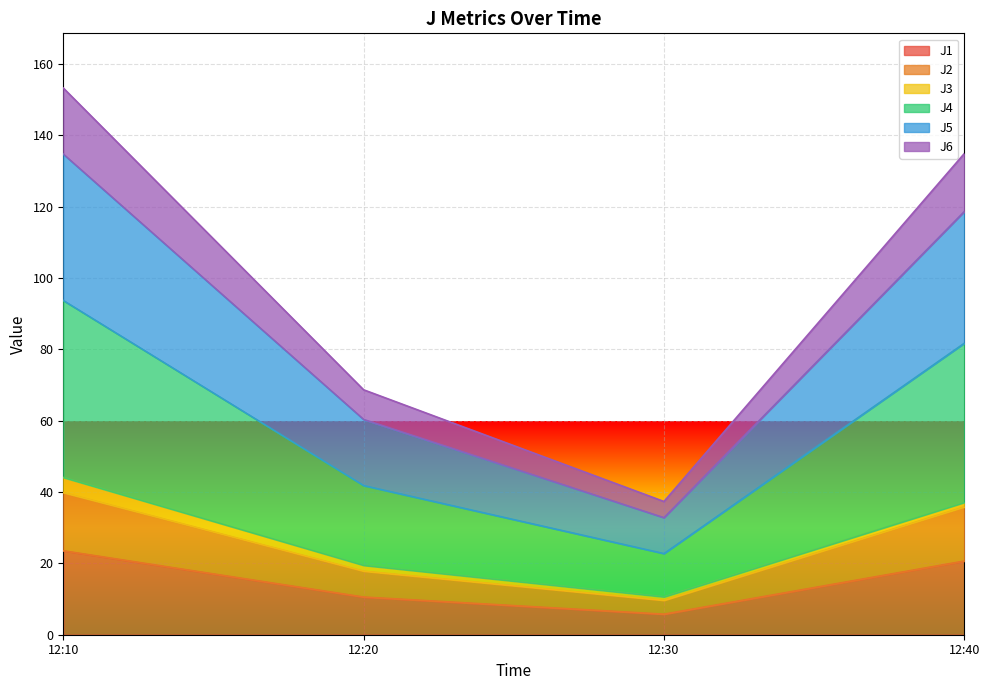

Is it true that J4 equals 46.3 at 12:30?

False